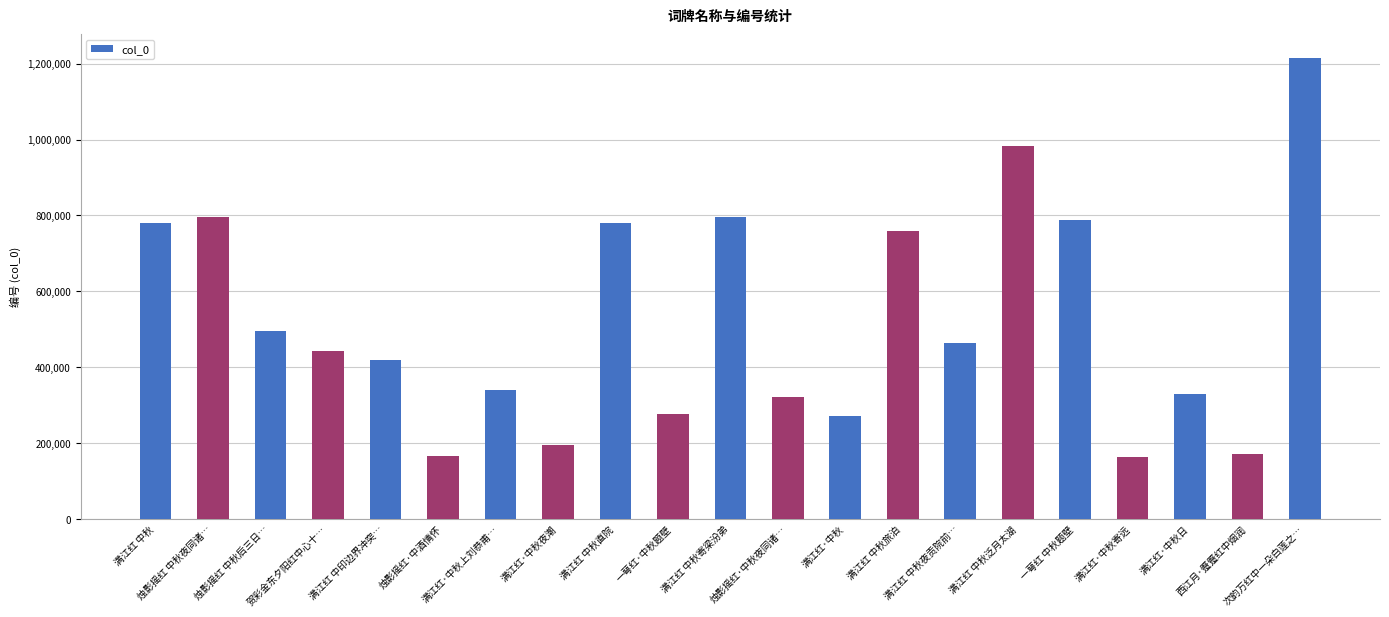

What is the change in value from 满江红 中秋 to 满江红·中秋?

-507407